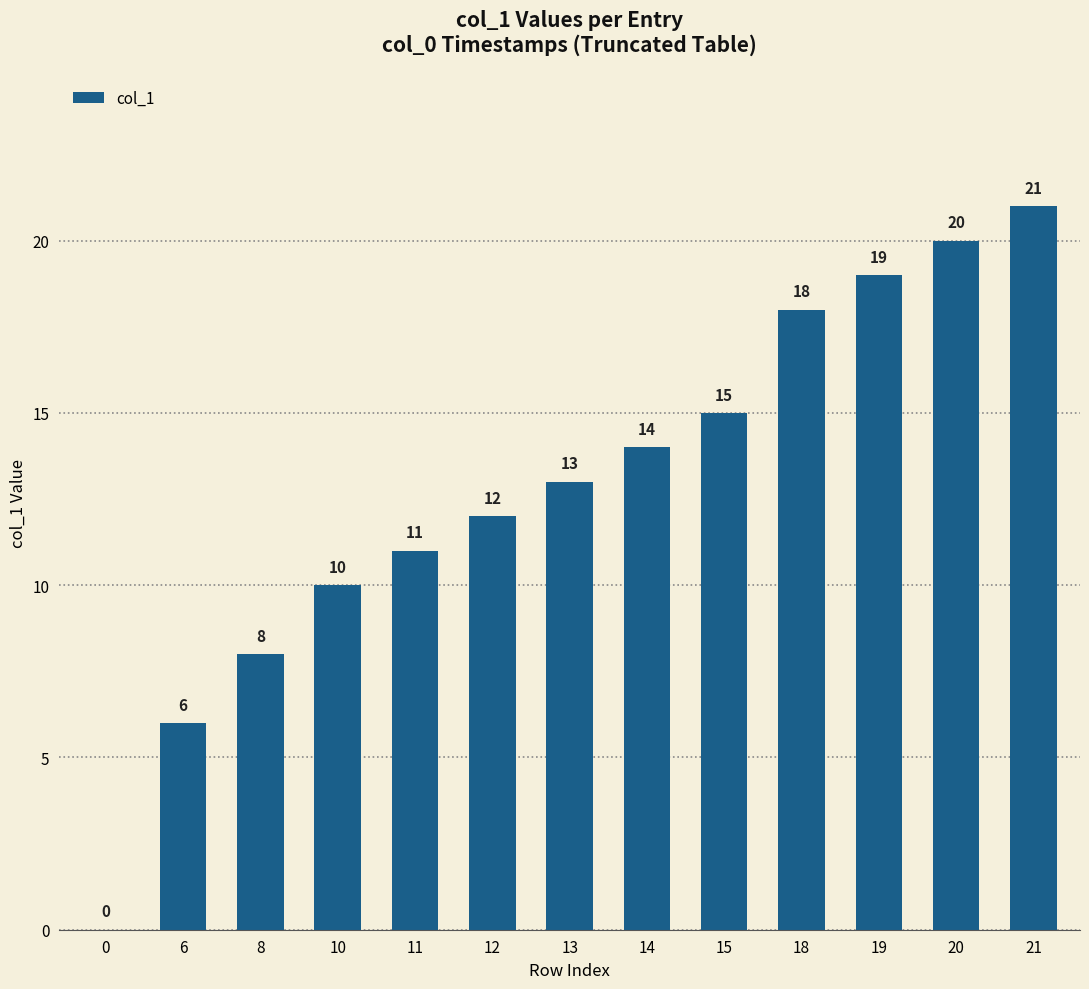

What is the greatest value displayed?

21